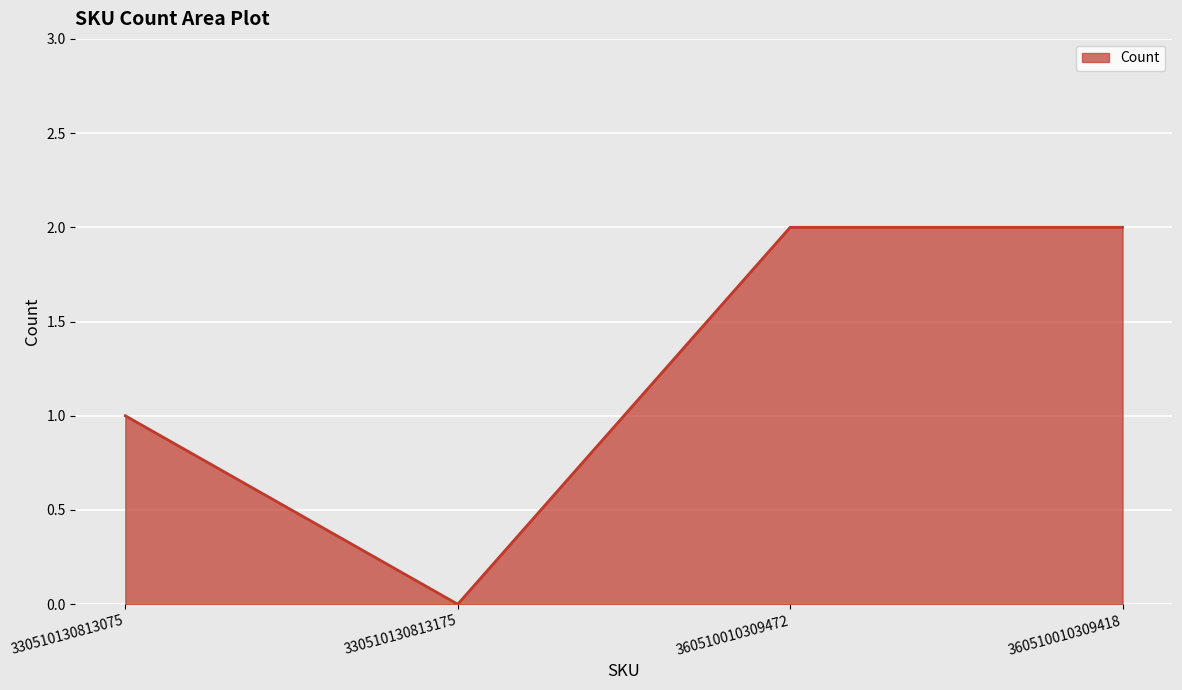

What is the greatest value displayed?

2